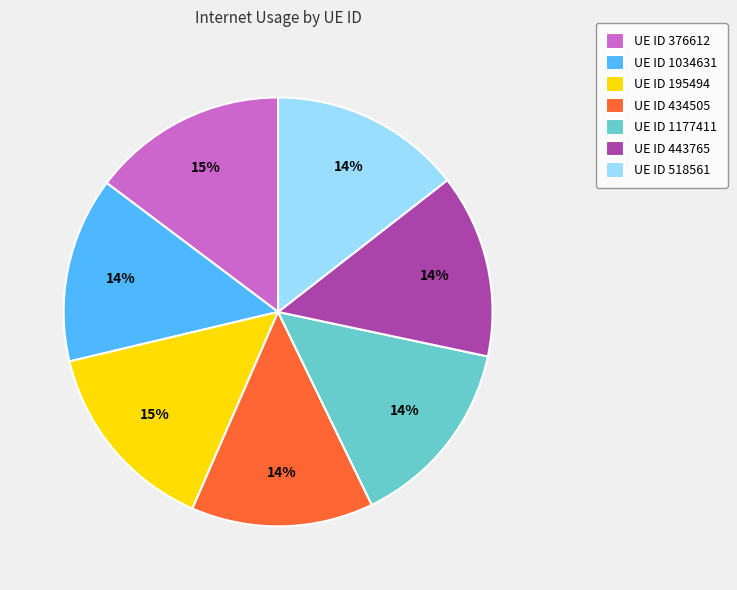

To the nearest percent, what portion does UE ID 1177411 represent?

14%